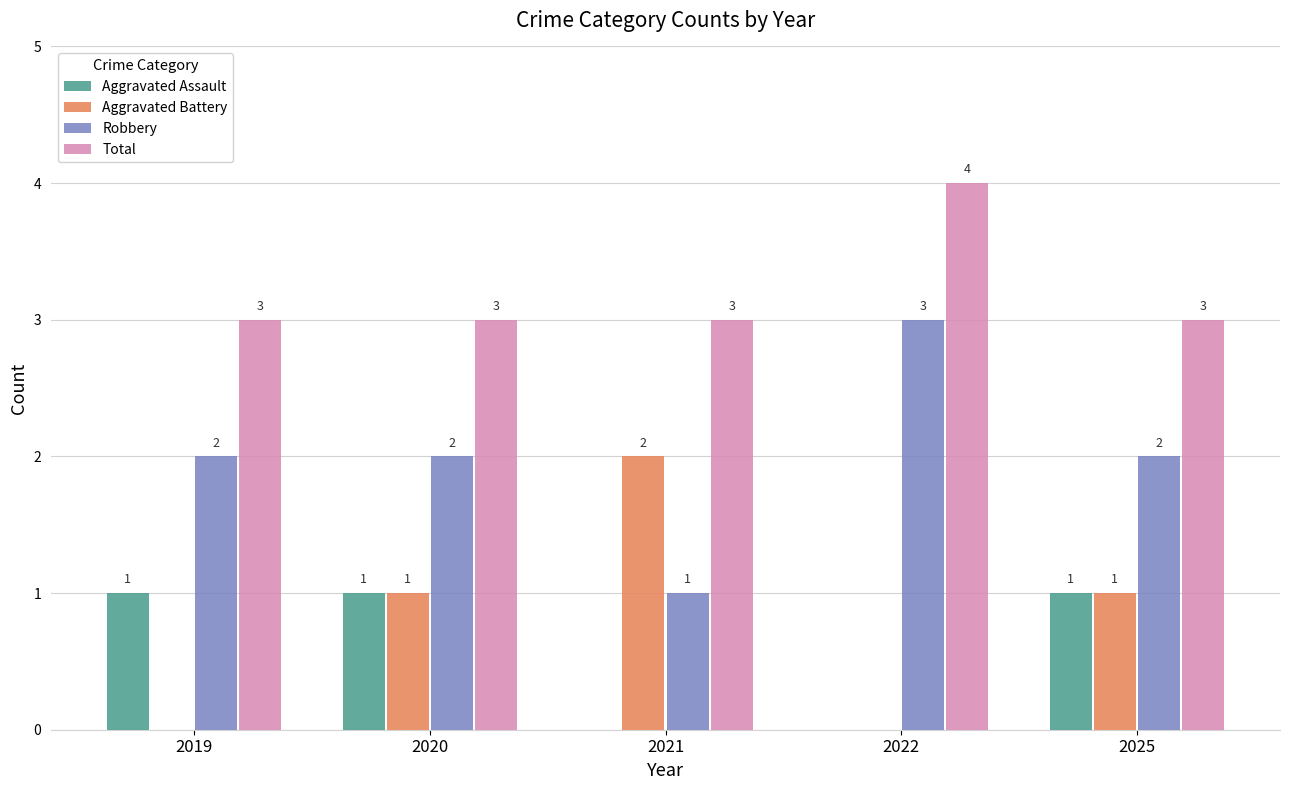

What is the sum of all Robbery values?

10